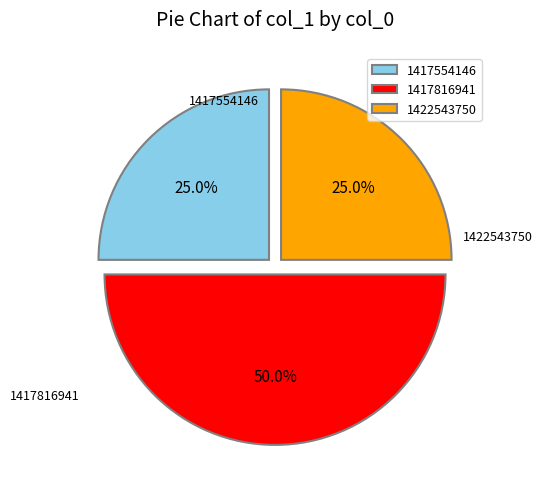

To the nearest percent, what is the difference between the 1417816941 and 1422543750 slice percentages?

25%